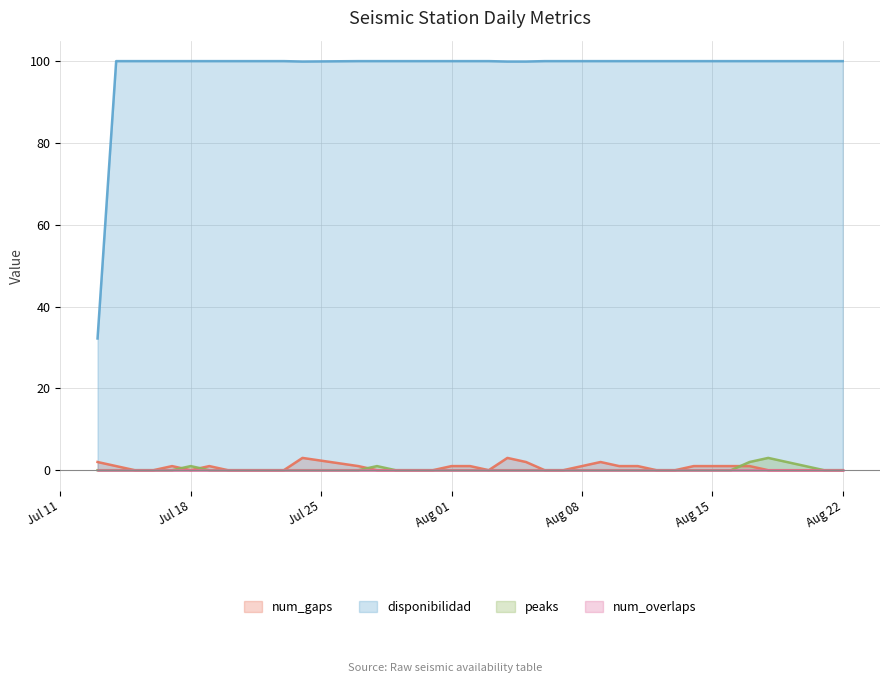

True or false: peaks has a value of 1.5 at 2023-07-27.

False